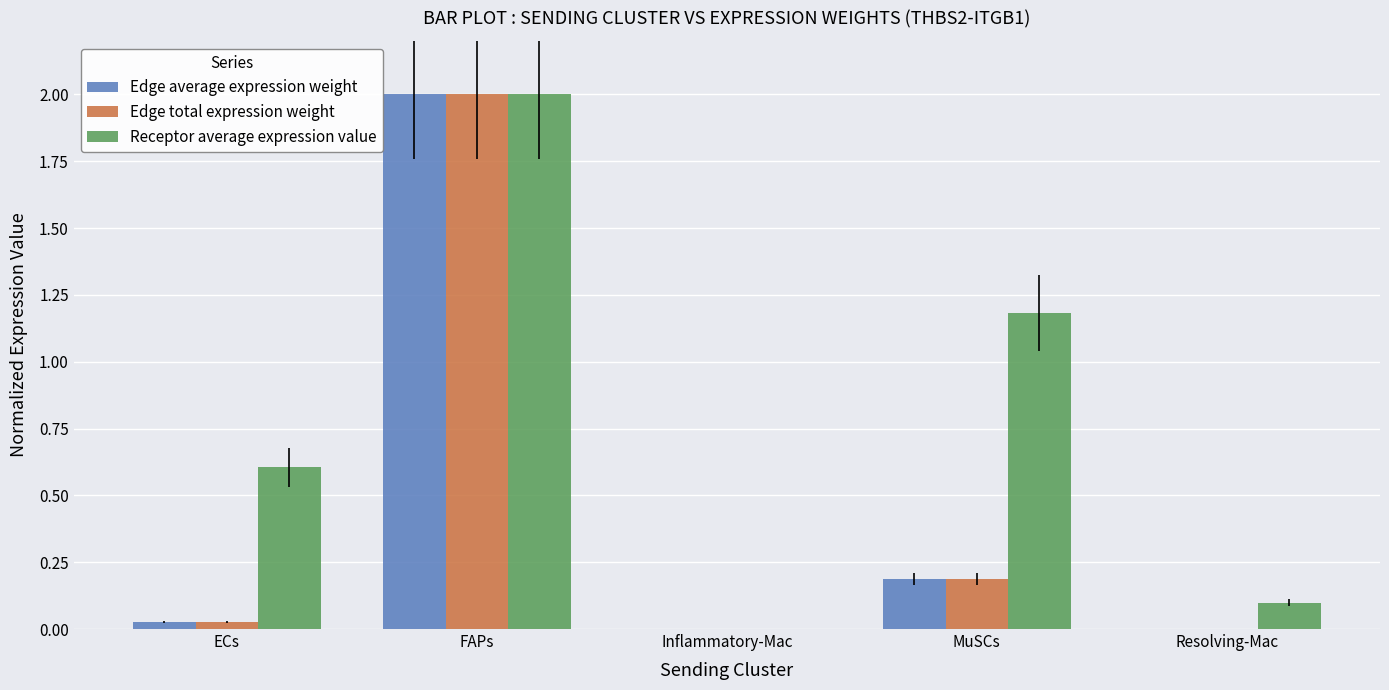

At which category is the sum across all series the highest?

FAPs